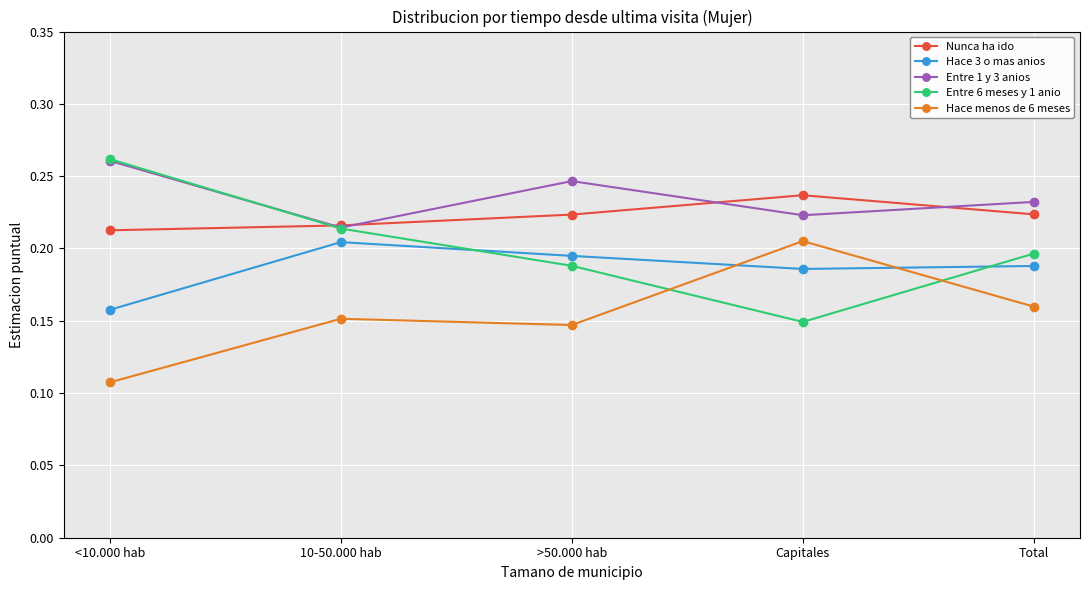

What position from the right is 10-50.000 hab?

4